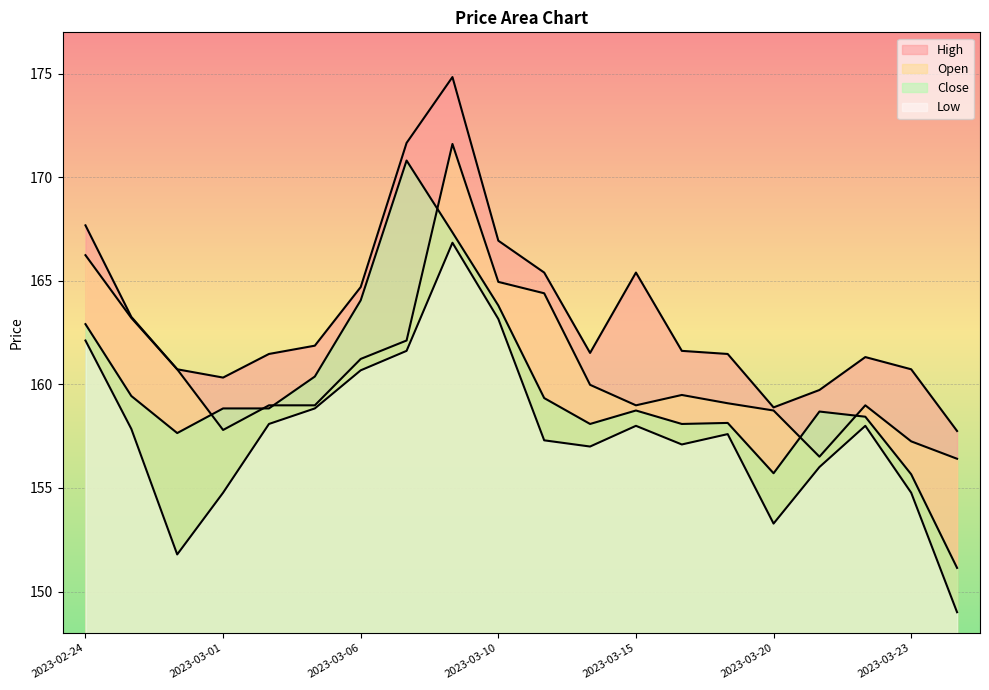

Which series has the largest total across all categories?

High